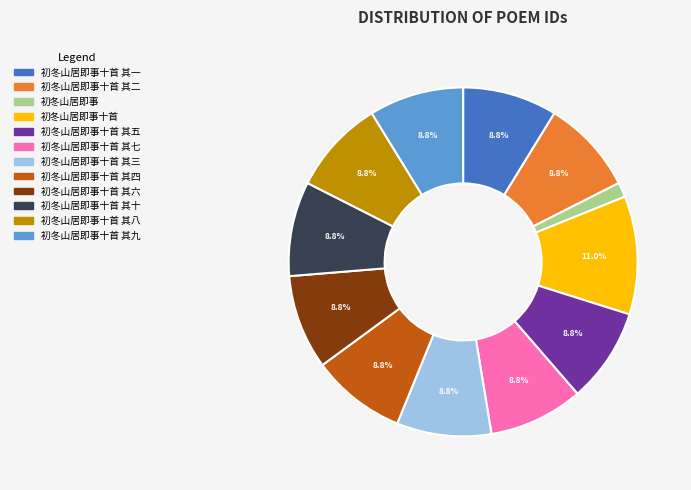

To the nearest percent, what percentage of the pie is 初冬山居即事十首 其七?

9%